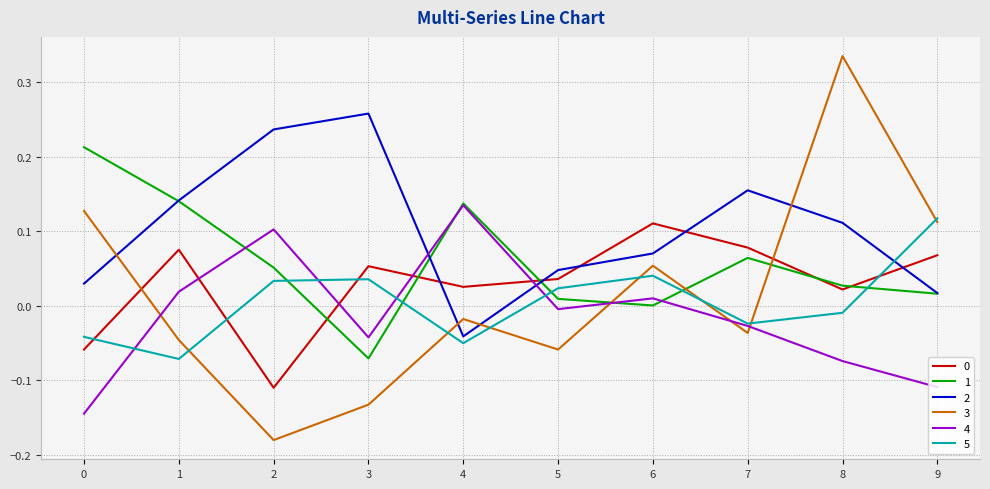

True or false: 3 has more than 1 interior local peaks.

True